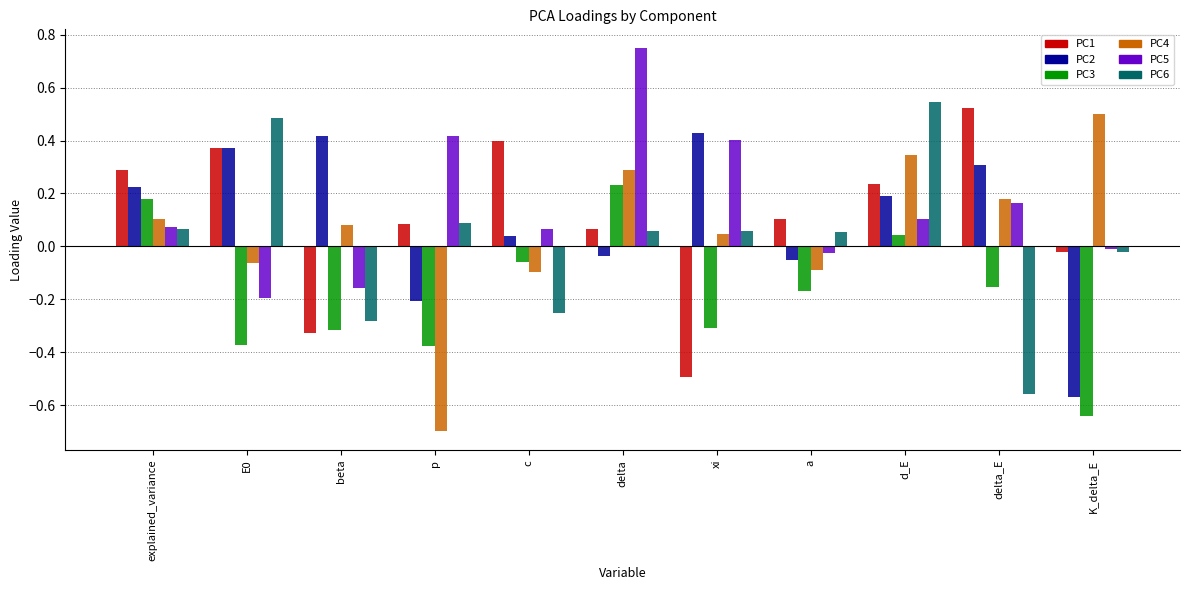

Is it true that PC4 equals 0.3 at delta?

True